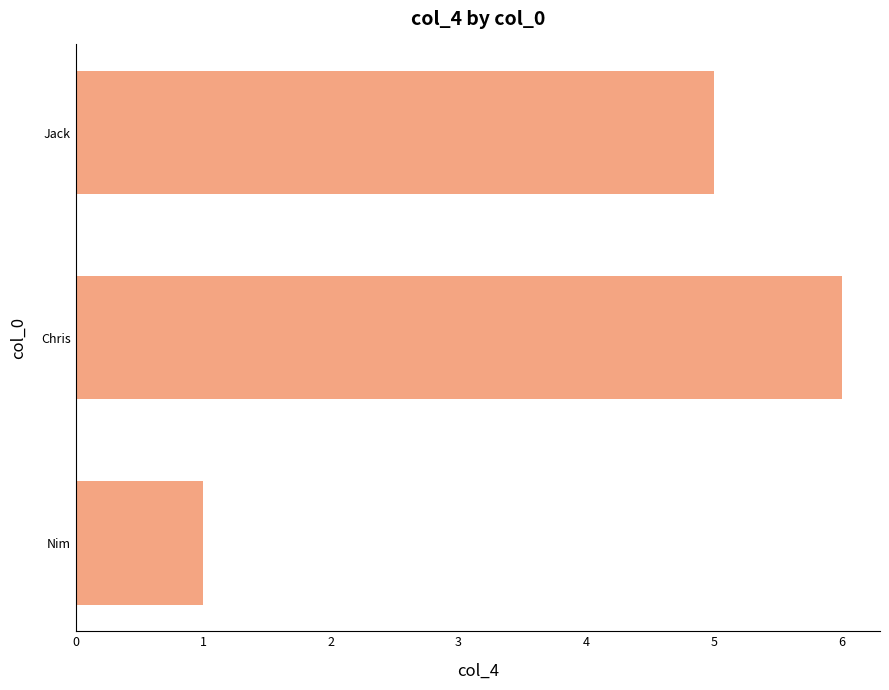

Rank the categories by value from highest to lowest.

Chris, Jack, Nim